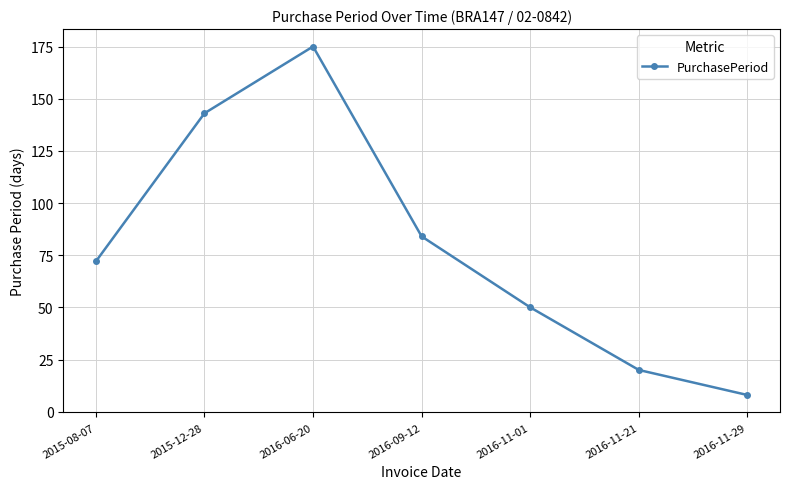

What is the difference between the maximum and second lowest values?

155